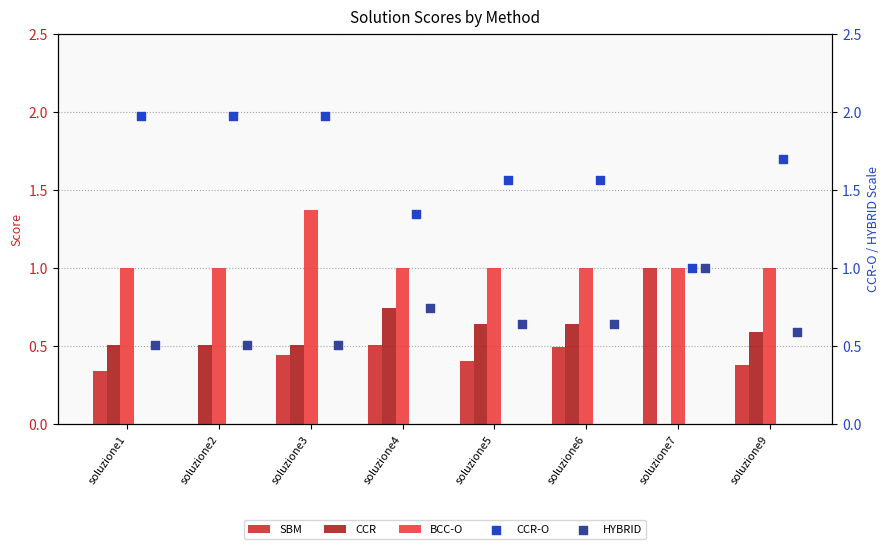

Which series reaches the maximum Y coordinate?

CCR-O